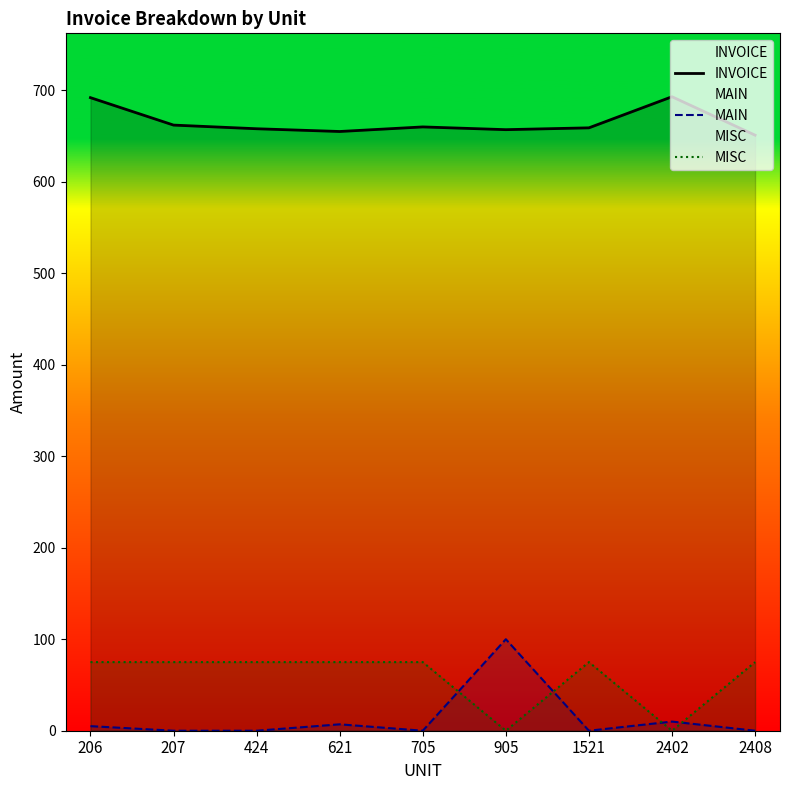

Reading right to left, list all the values displayed in this chart.

INVOICE: 2408=651	2402=693	1521=659	905=657	705=660	621=655	424=658	207=662	206=692
MAIN: 2408=0	2402=10	1521=0	905=100	705=0	621=7	424=0	207=0	206=5
MISC: 2408=75	2402=0	1521=75	905=0	705=75	621=75	424=75	207=75	206=75